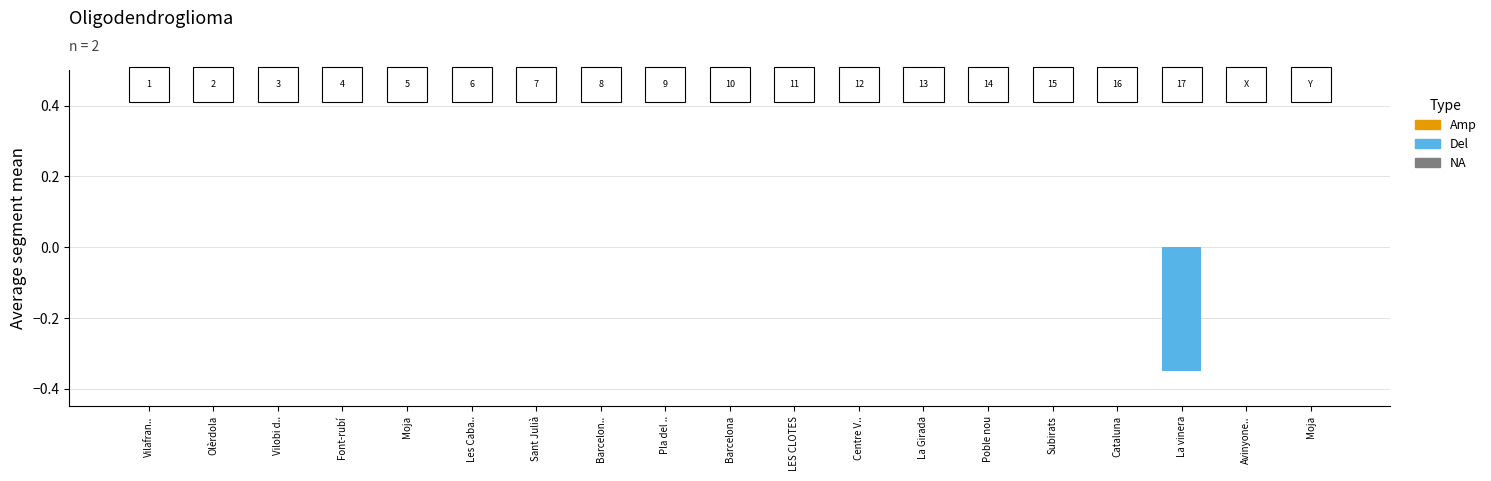

Does the chart contain stacked bars?

No